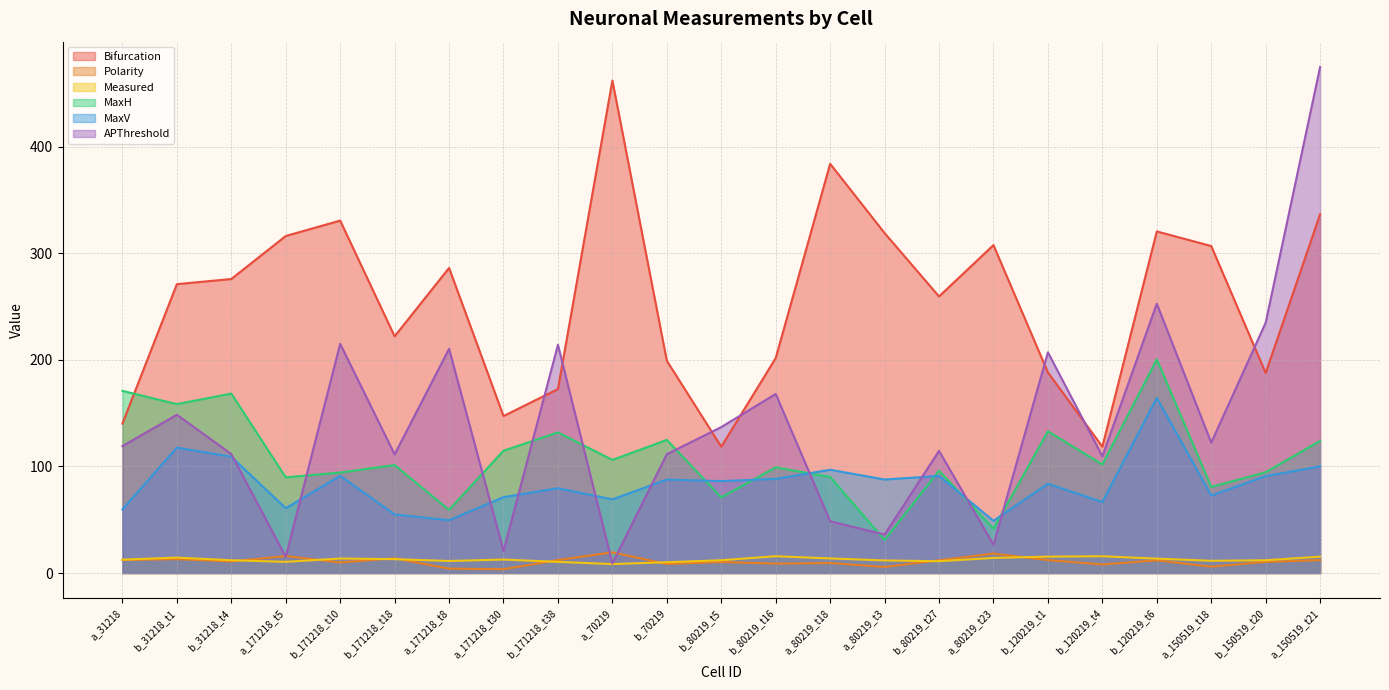

Read the Bifurcation value at b_150519_t20.

187.7